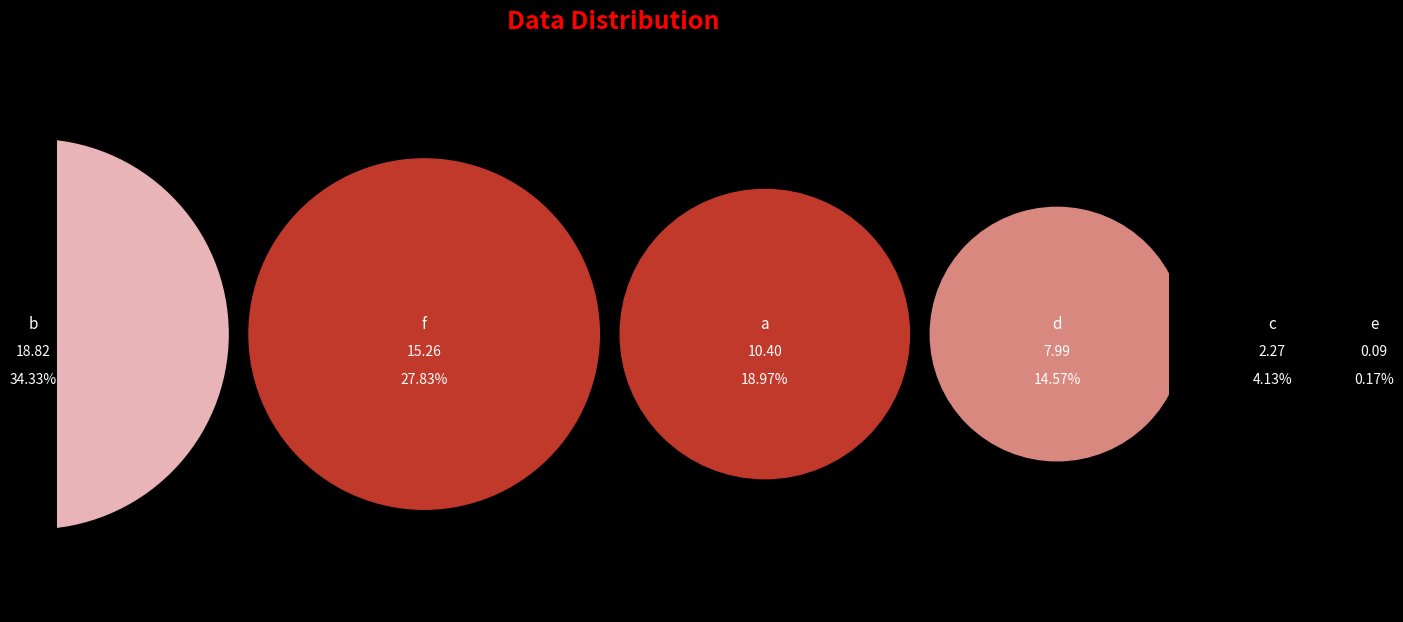

To the nearest percent, what is the difference between the largest and smallest slice percentages?

34%